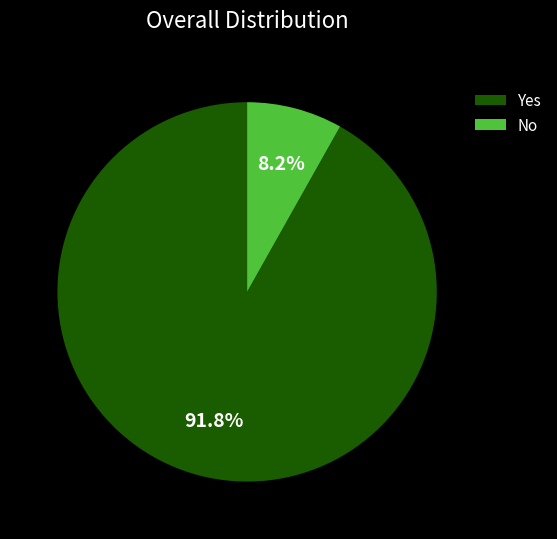

Combined, what portion of the pie is No and Yes?

100.0%